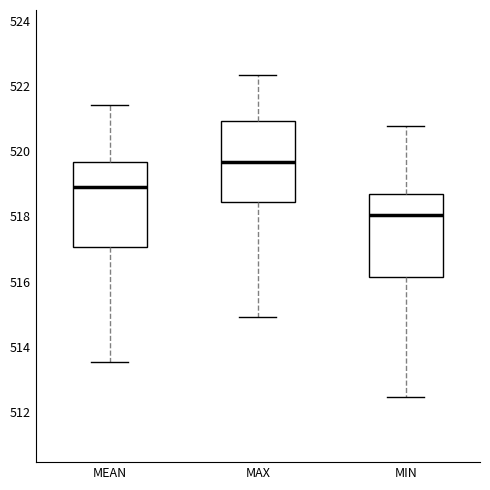

Reading left to right, read every box against the y-axis: the position of its median line, the range the box covers, and the ends of its whiskers. The values are not printed on the chart, so give them approximately, as read against the axis.

MEAN: median 518.8, box 517.0 to 519.6, whiskers 513.6 to 521.4
MAX: median 519.6, box 518.4 to 521.0, whiskers 515.0 to 522.4
MIN: median 518.0, box 516.2 to 518.6, whiskers 512.4 to 520.8